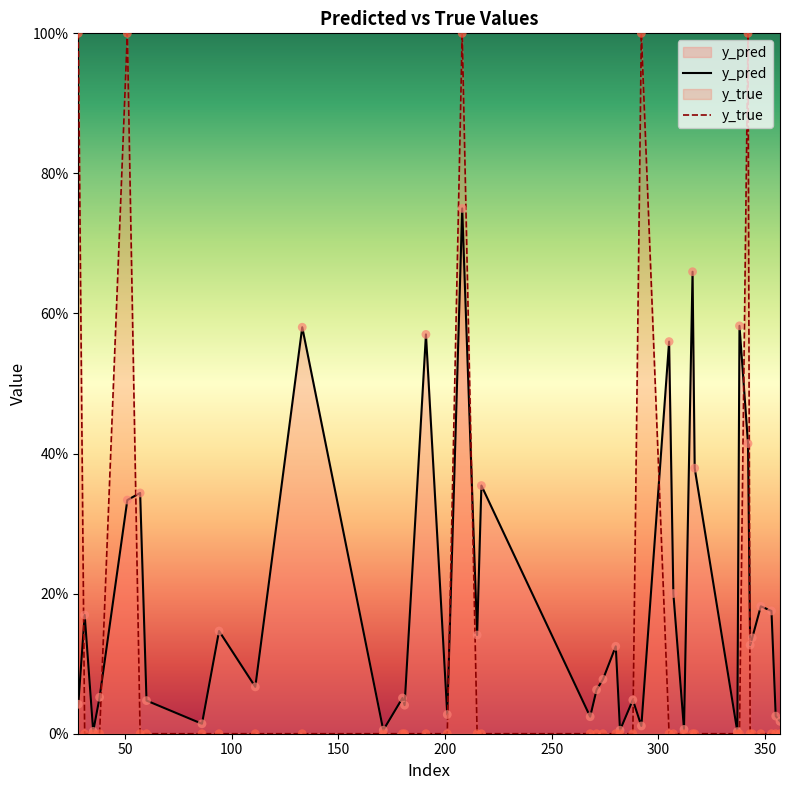

At which category is the sum across all series the highest?

208